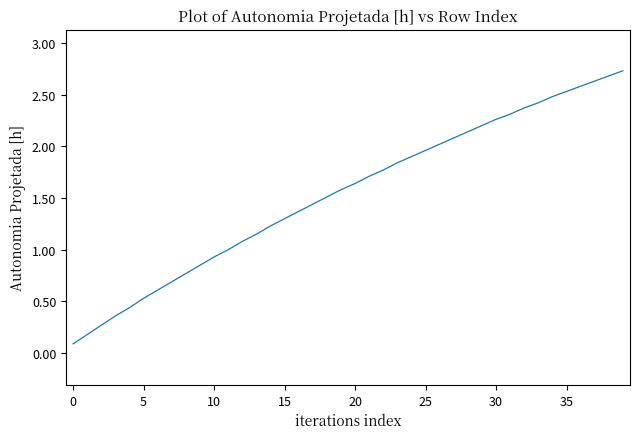

True or false: the data has more than 2 interior local peaks.

False